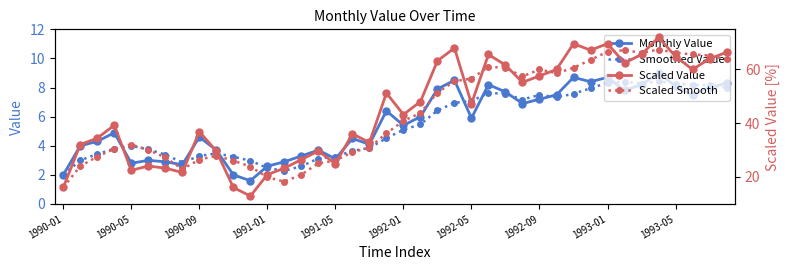

What is the average value of the Scaled Smooth series?

43.0